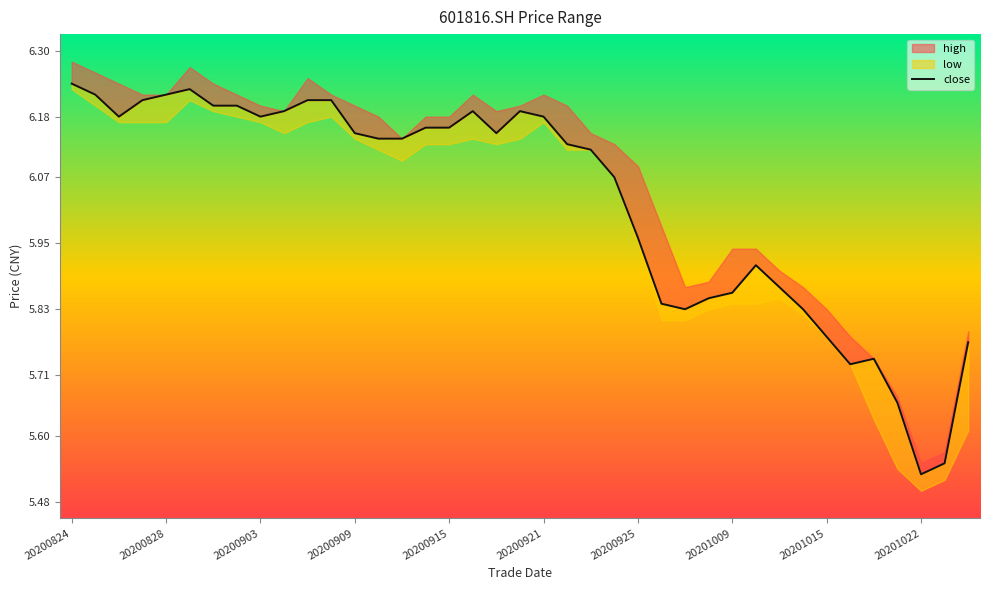

How many values are below 6?

15